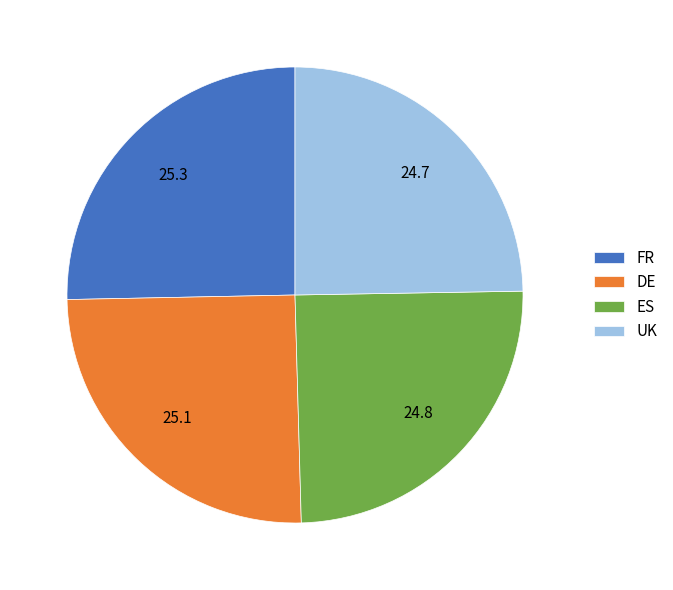

Is FR the majority of the pie?

No